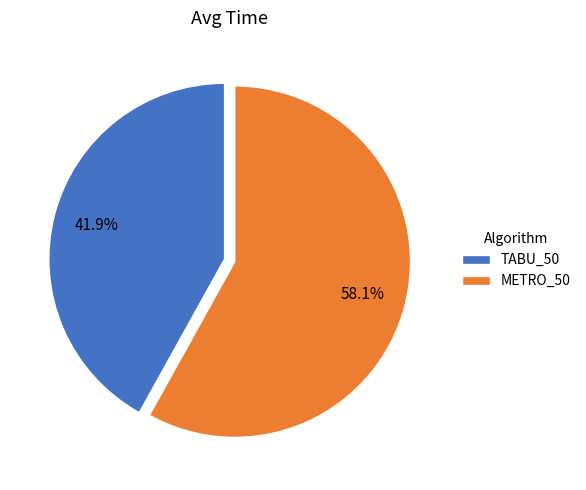

Approximately how many times larger is the value at TABU_50 compared to METRO_50?

0.7